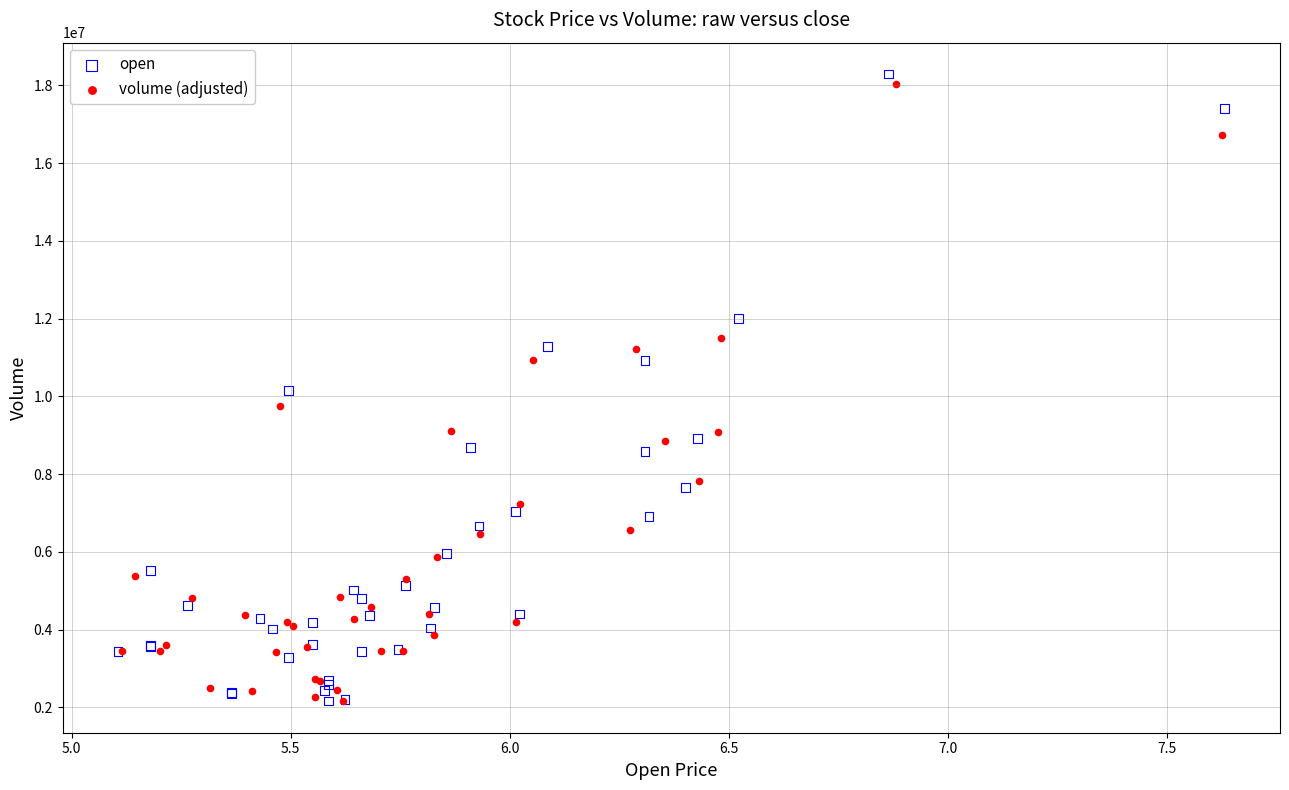

Which series reaches the maximum Y coordinate?

open